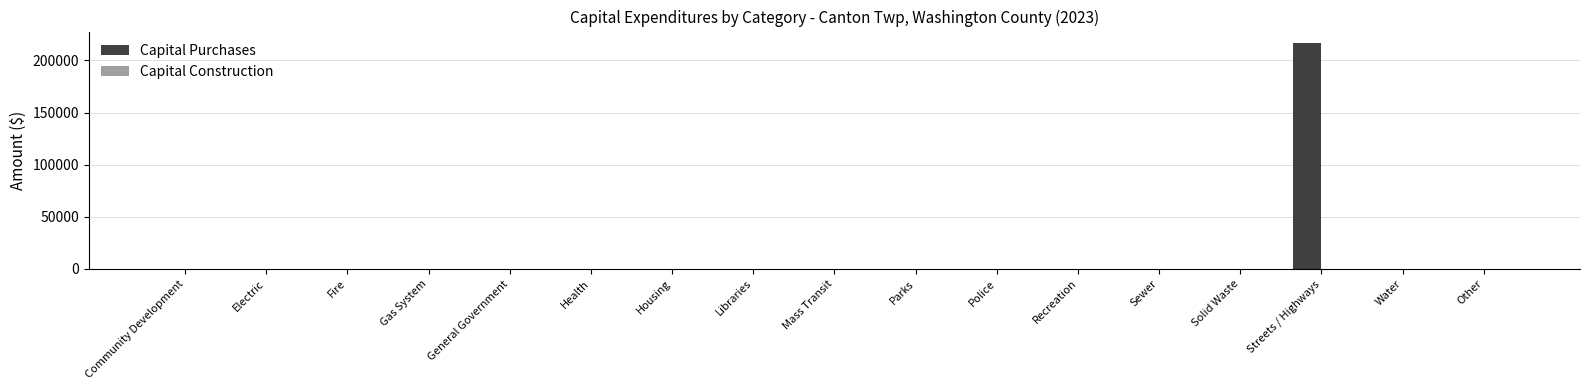

The value at Community Development is 0. True or false?

True